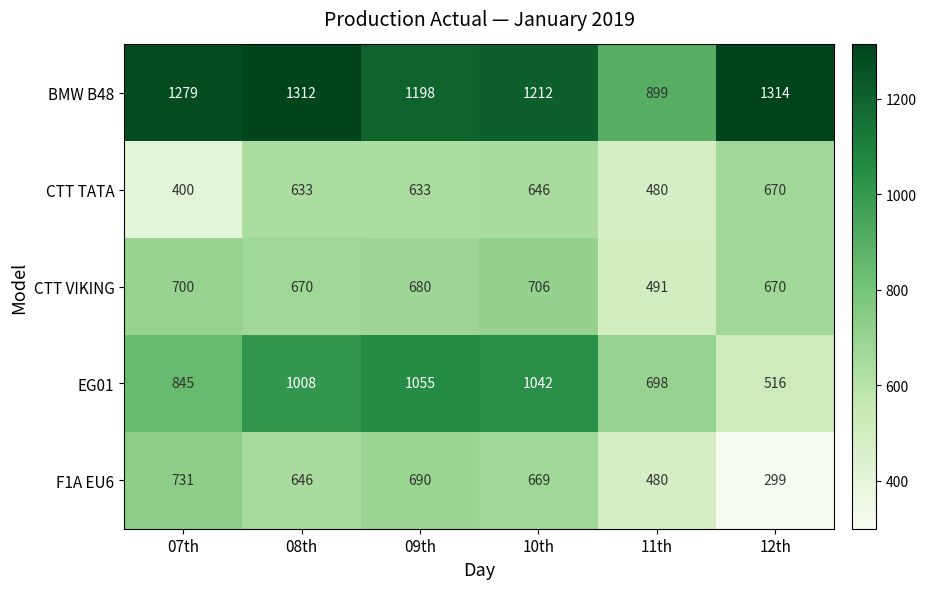

Which series has the widest spread of values?

EG01